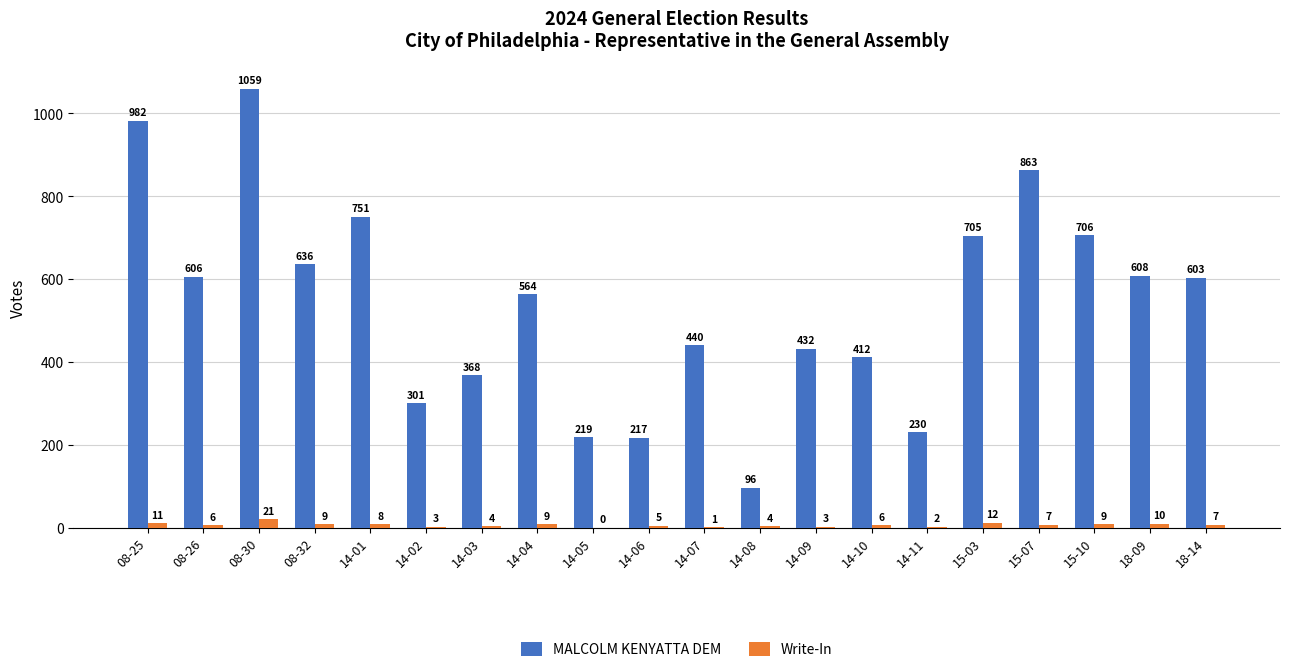

Where is MALCOLM KENYATTA DEM nearest to the value 577?

14-04